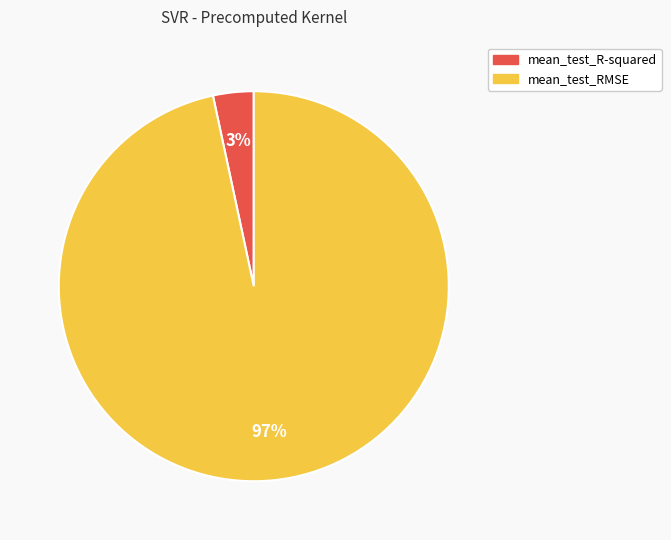

Which has a higher value, mean_test_RMSE or mean_test_R-squared?

mean_test_RMSE